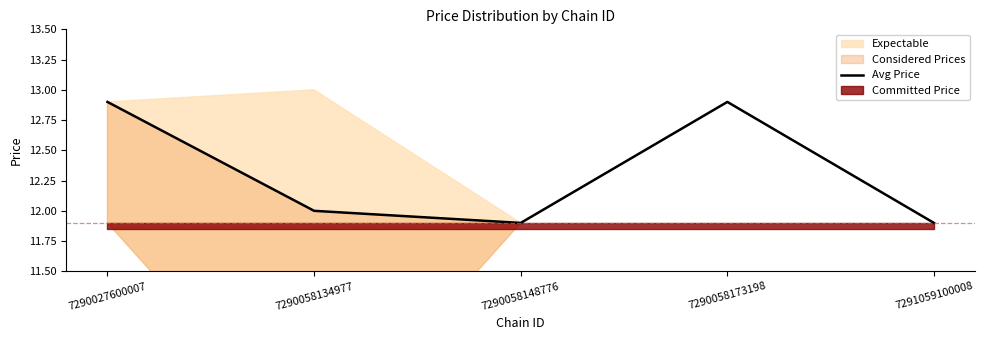

Reading left to right, transcribe all the data shown in this chart.

12.9	12.0	11.9	12.9	11.9